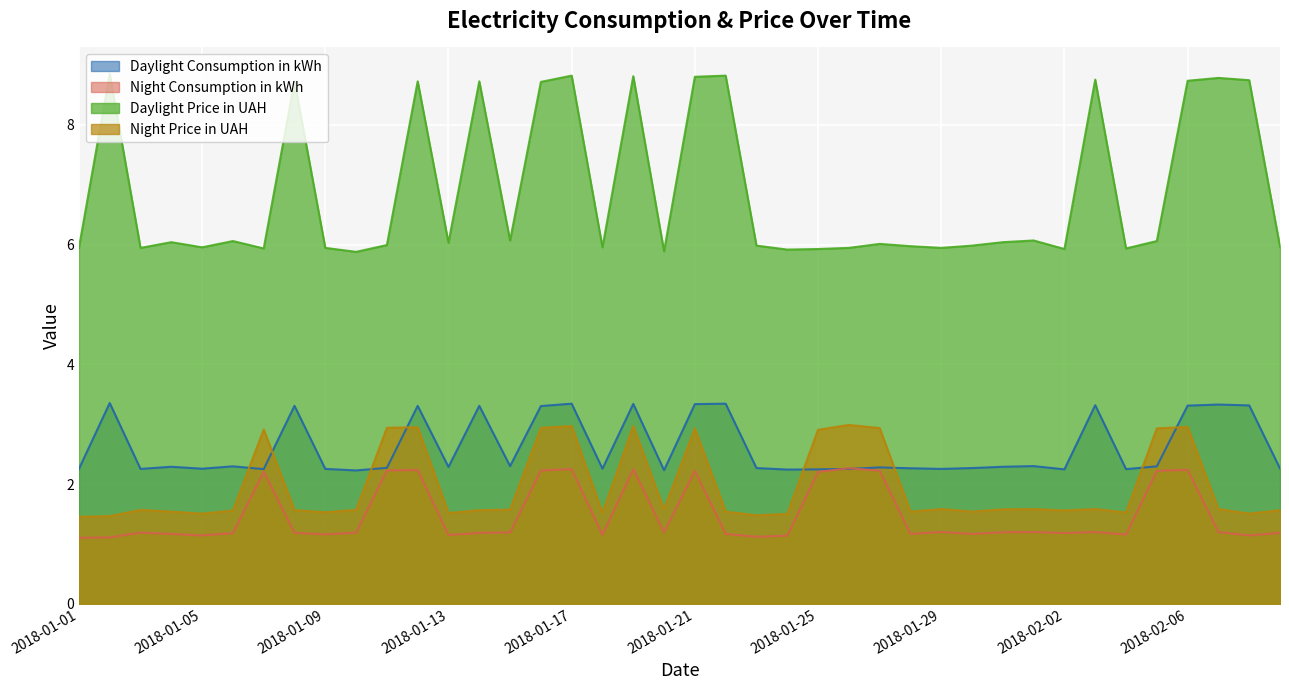

Between which two adjacent categories do Night Price in UAH and Daylight Price in UAH first intersect?

2018-01-06 and 2018-01-07